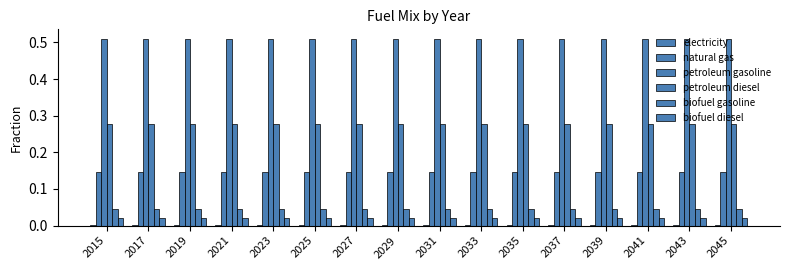

True or false: electricity has a value of 0.0 at 2037.

False